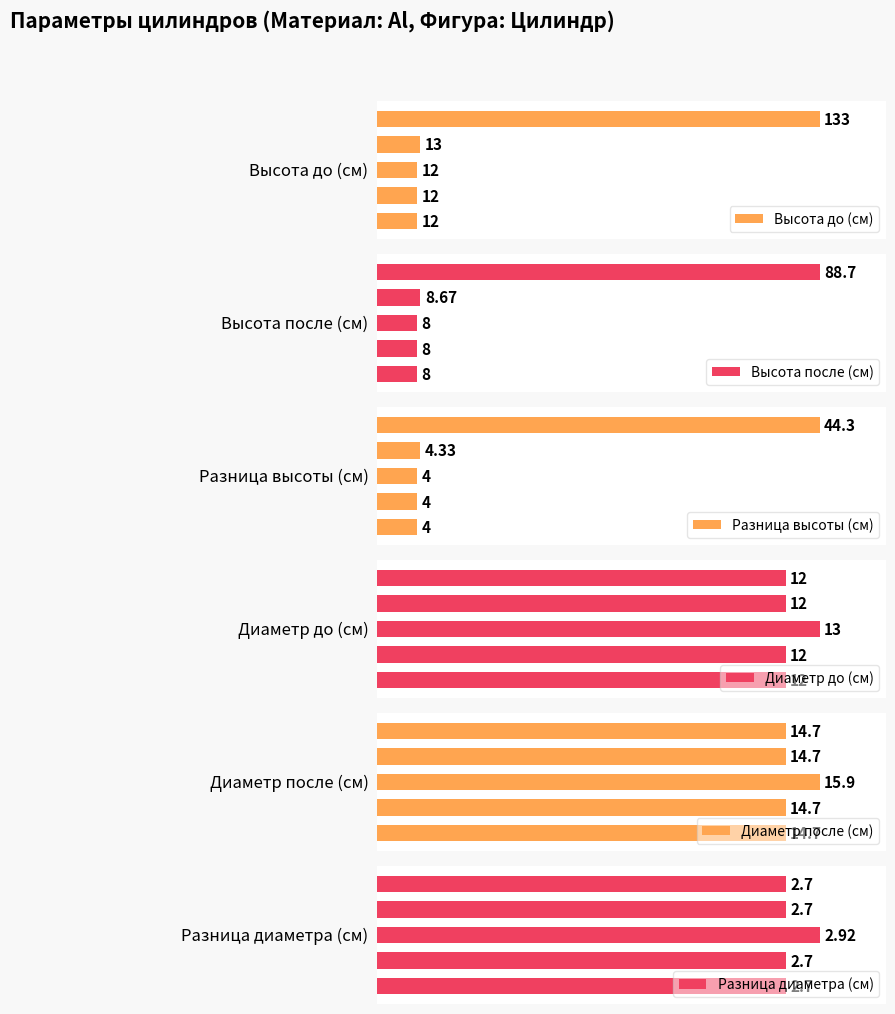

What is the difference between the maximum and minimum values in the Разница диаметра (см) series?

0.2